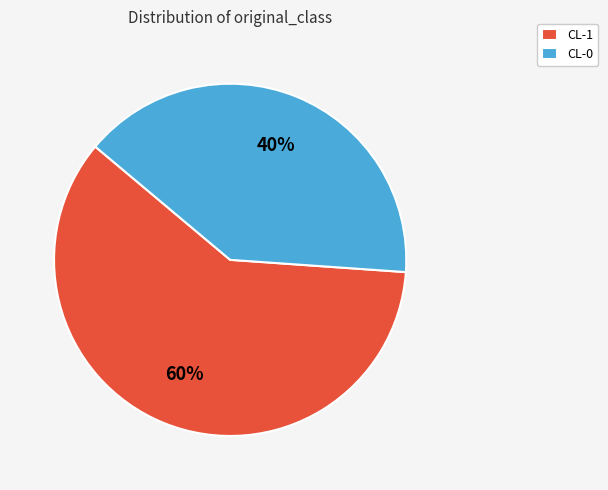

Is there a majority slice in this chart?

Yes